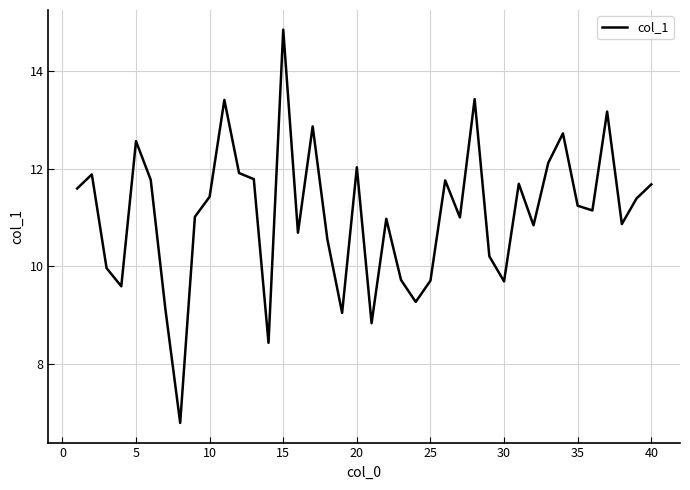

What is the minimum value shown in the chart?

6.8